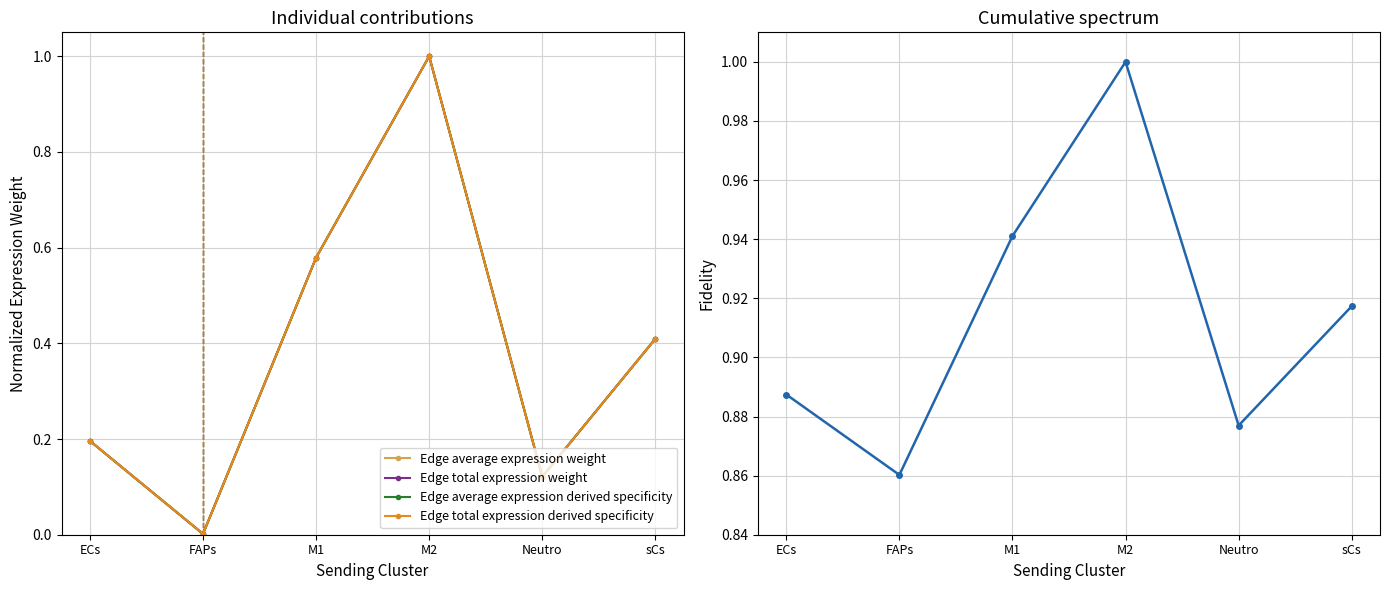

At how many categories does at least one series exceed 0?

6